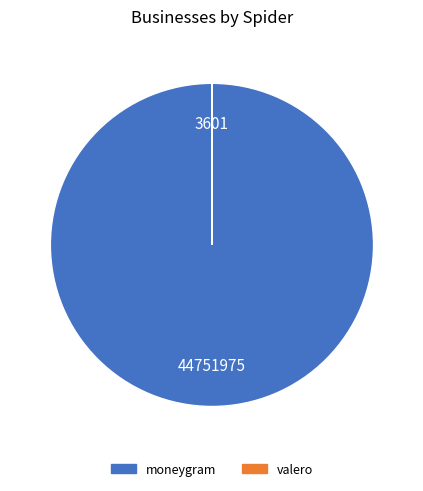

Which slice represents more than half of the pie?

moneygram